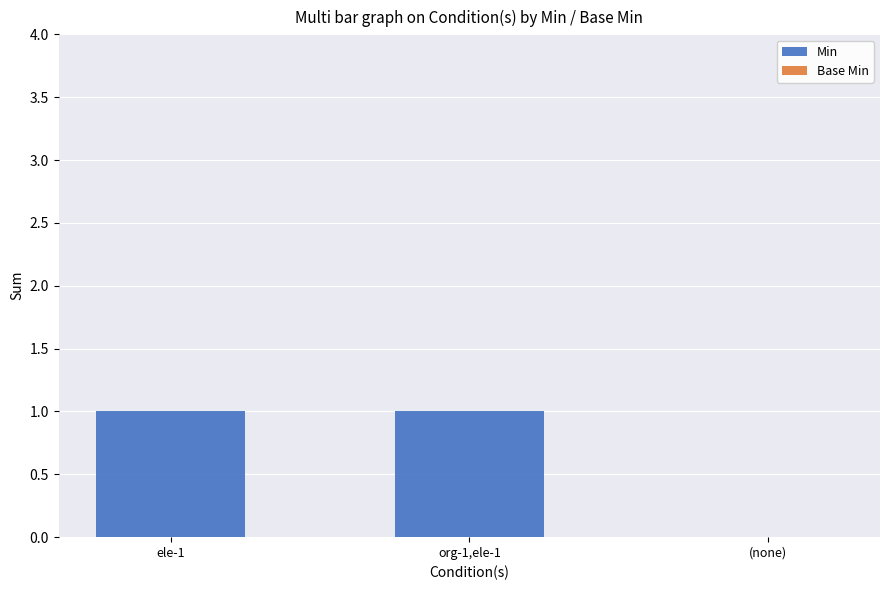

Are the bars grouped side by side (vs. stacked)?

No